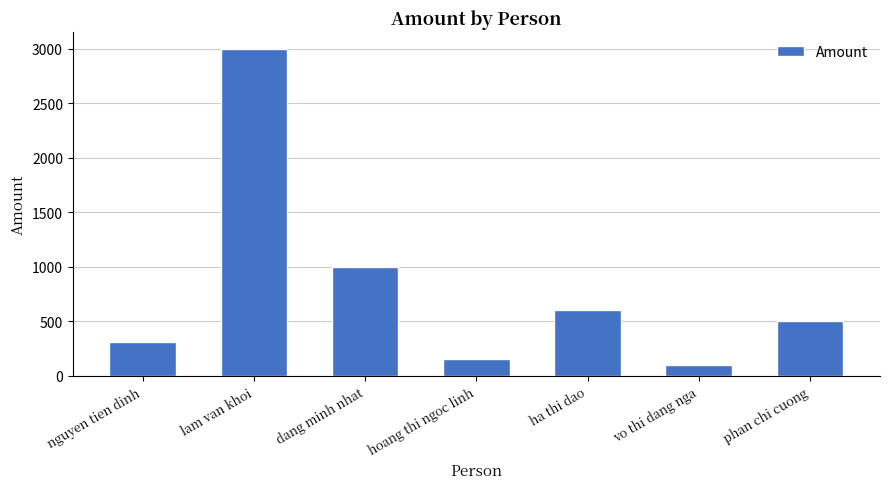

What position from the right is ha thi dao?

3